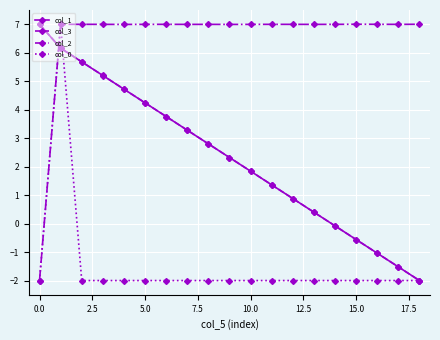

Reading left to right, transcribe all the data shown in this chart.

col_1: 7.0	6.2	5.7	5.2	4.7	4.2	3.8	3.3	2.8	2.3	1.8	1.4	0.9	0.4	-0.1	-0.6	-1.0	-1.5	-2.0
col_3: 7.0	6.2	5.7	5.2	4.7	4.2	3.8	3.3	2.8	2.3	1.8	1.4	0.9	0.4	-0.1	-0.6	-1.0	-1.5	-2.0
col_2: -2.0	7.0	7.0	7.0	7.0	7.0	7.0	7.0	7.0	7.0	7.0	7.0	7.0	7.0	7.0	7.0	7.0	7.0	7.0
col_0: -2.0	7.0	-2.0	-2.0	-2.0	-2.0	-2.0	-2.0	-2.0	-2.0	-2.0	-2.0	-2.0	-2.0	-2.0	-2.0	-2.0	-2.0	-2.0